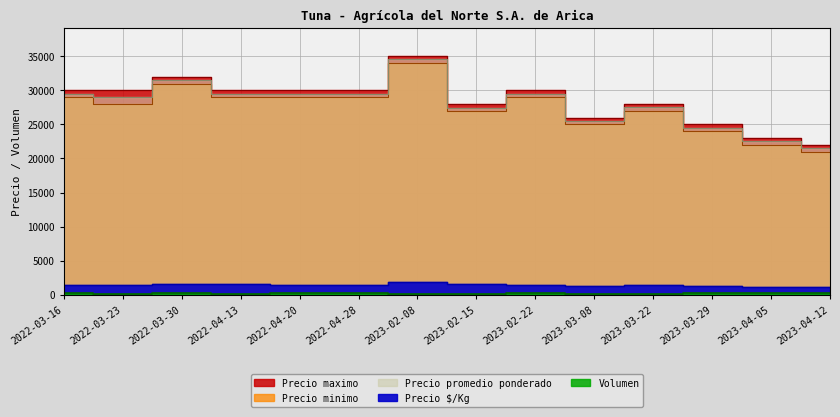

What position from the left is 2022-03-16?

1